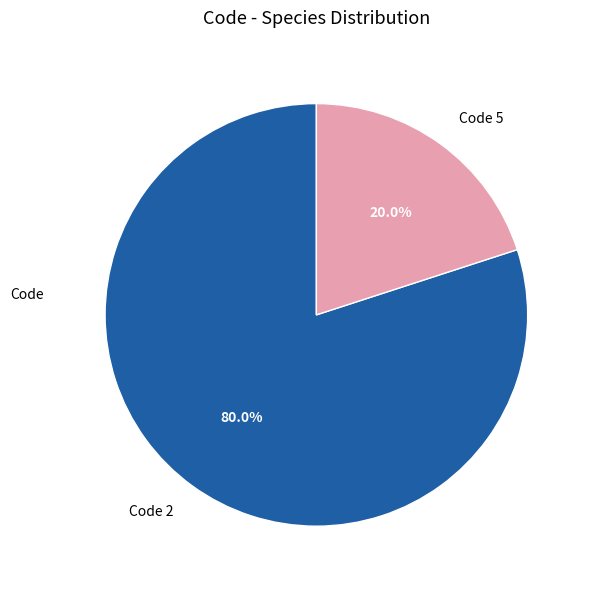

Combined, what portion of the pie is Code 5 and Code 2?

100.0%